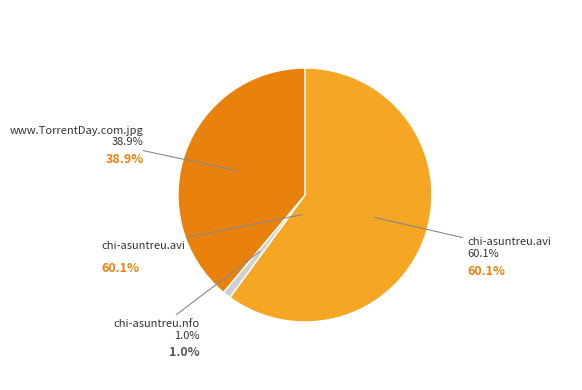

What is the largest slice in the pie chart?

chi-asuntreu.avi